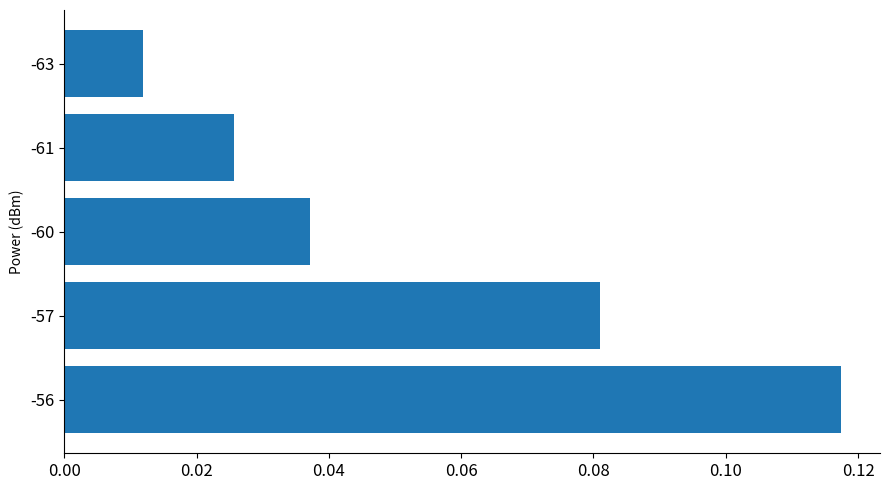

List the labels in order of value, largest first.

-56, -57, -60, -61, -63